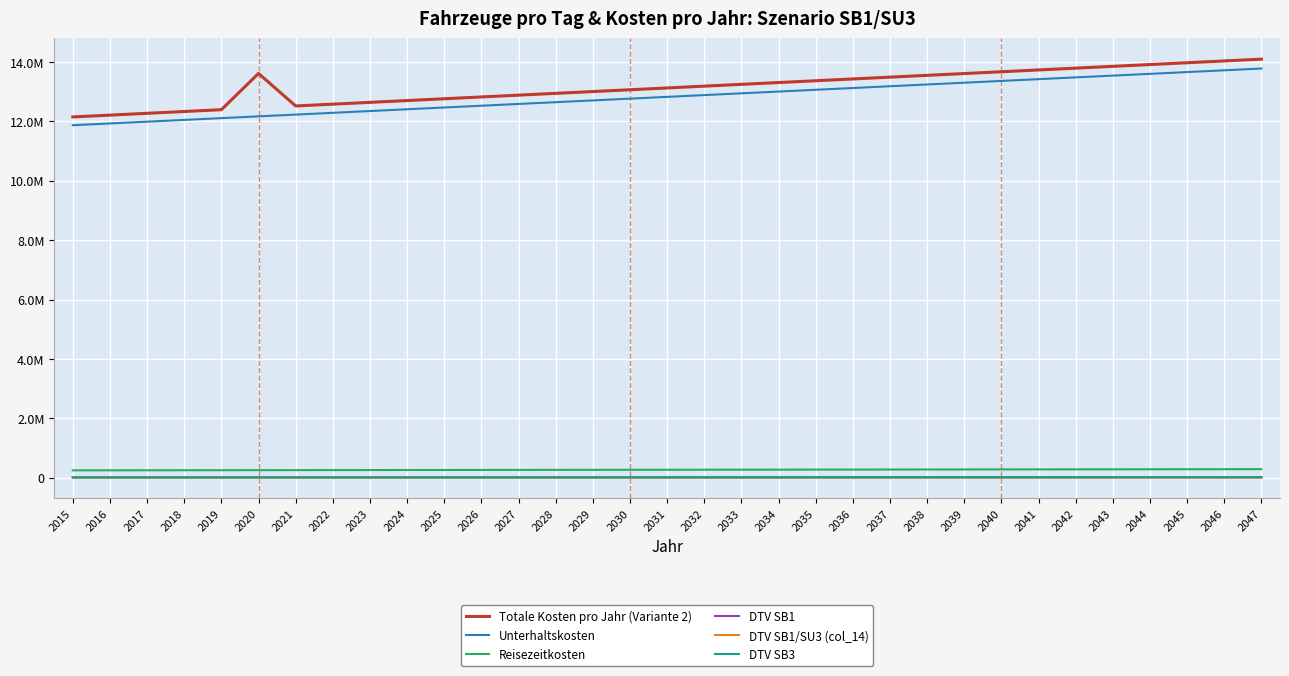

True or false: DTV SB1/SU3 (col_14) and Unterhaltskosten intersect in this chart.

False